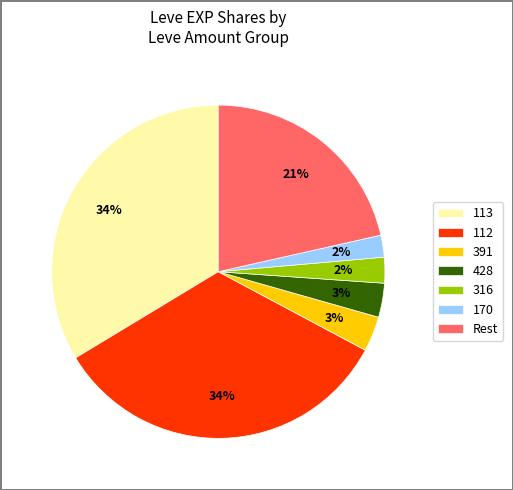

Count the number of slices in the pie.

7